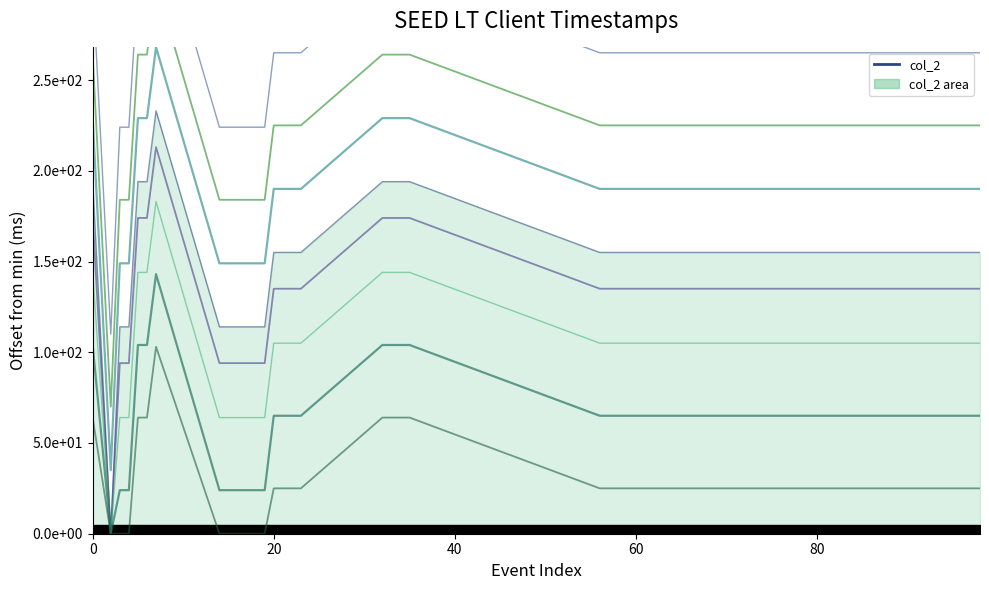

The value at 76 is 155. True or false?

True